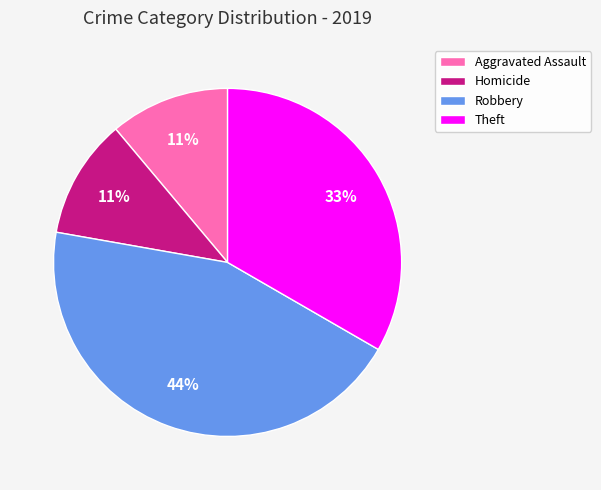

Is there a majority slice in this chart?

No